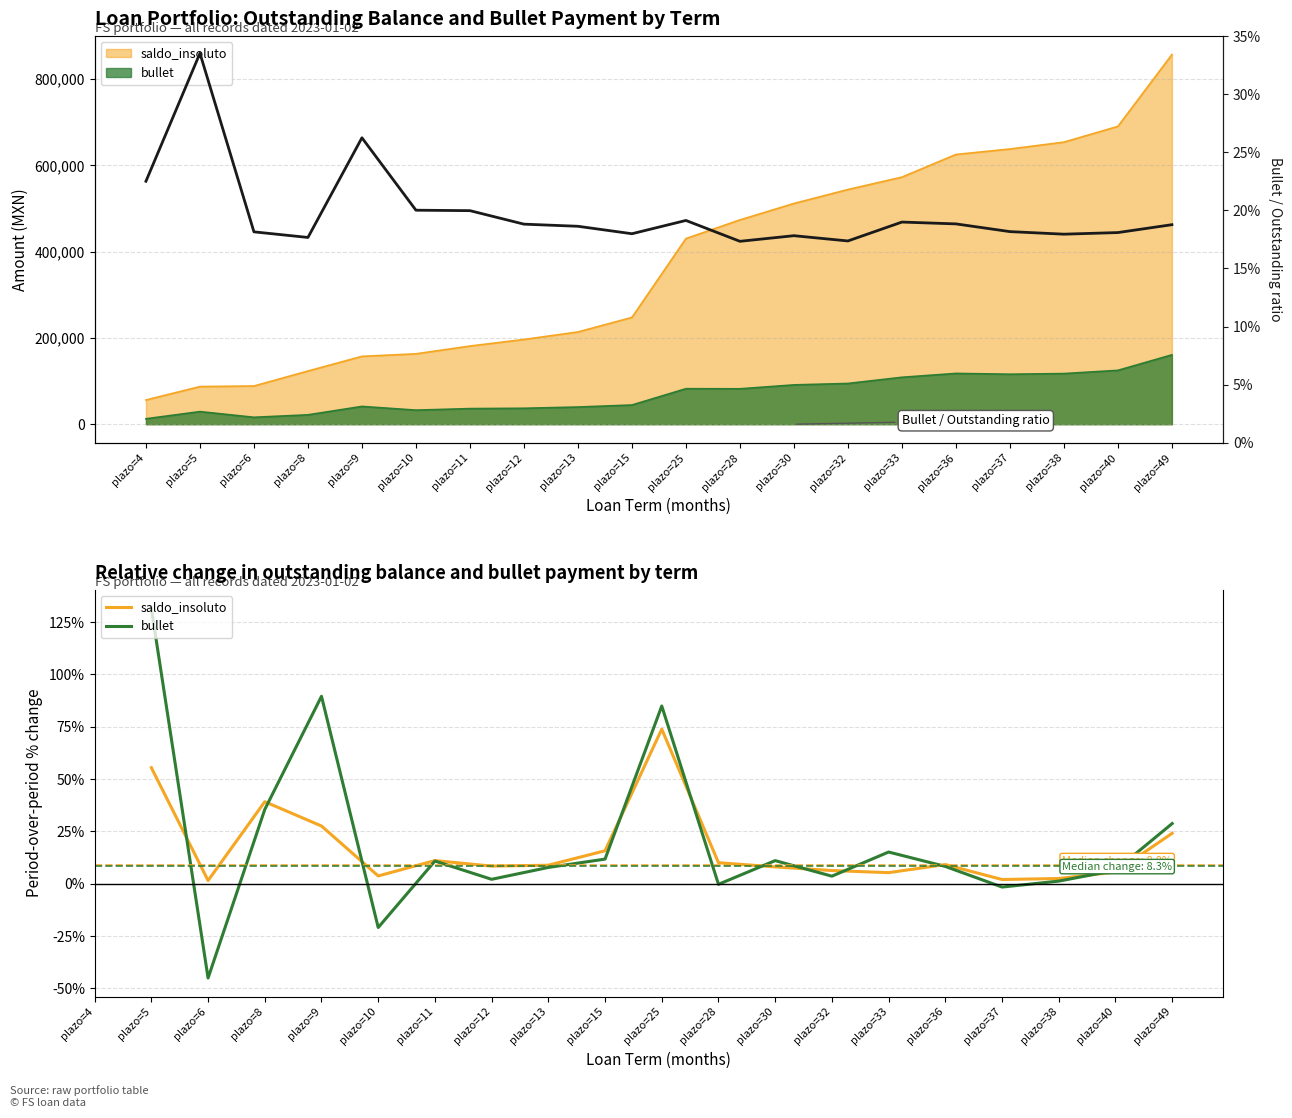

The value of bullet at plazo=25 is 147.2. True or false?

False